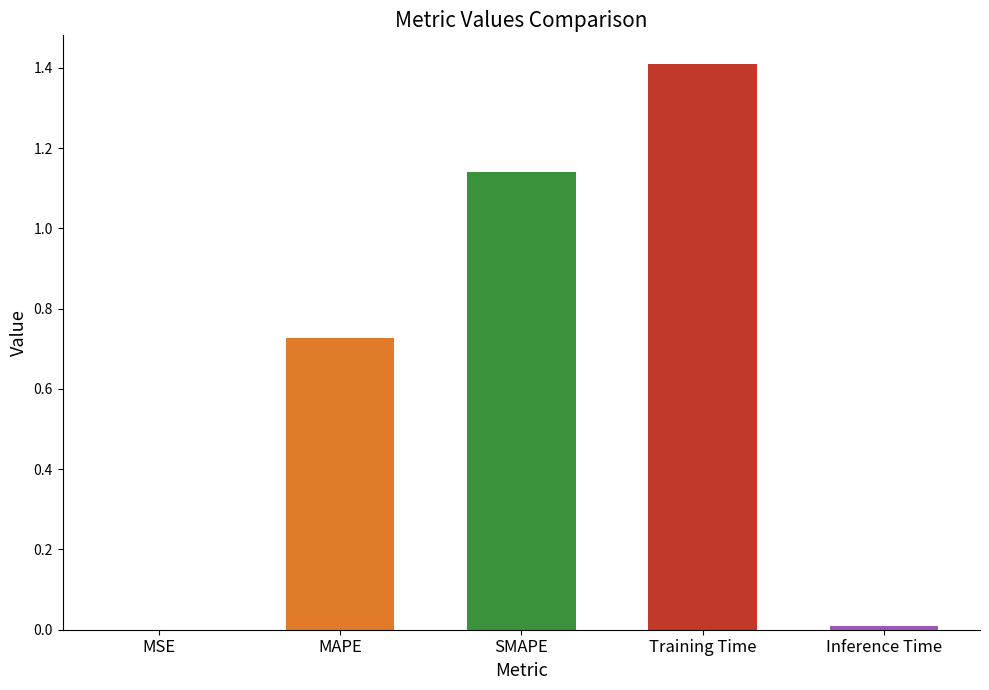

What is the sum of all values?

3.3